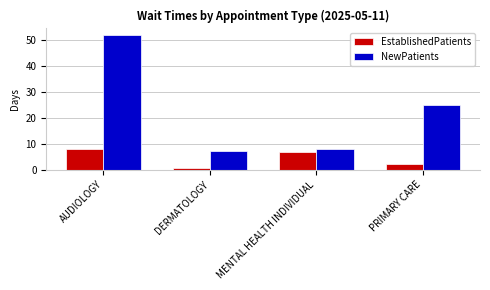

What value does the EstablishedPatients series have at AUDIOLOGY?

7.9